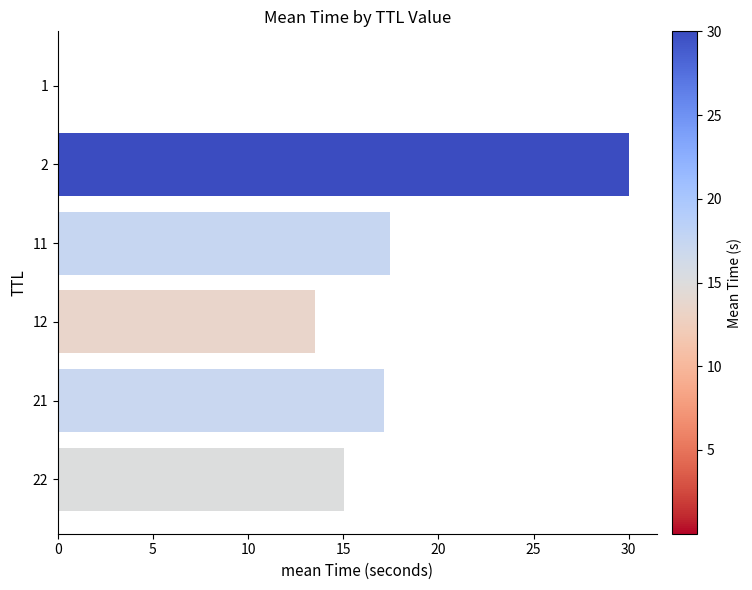

Is it true that the value at 1 is 0.0?

True